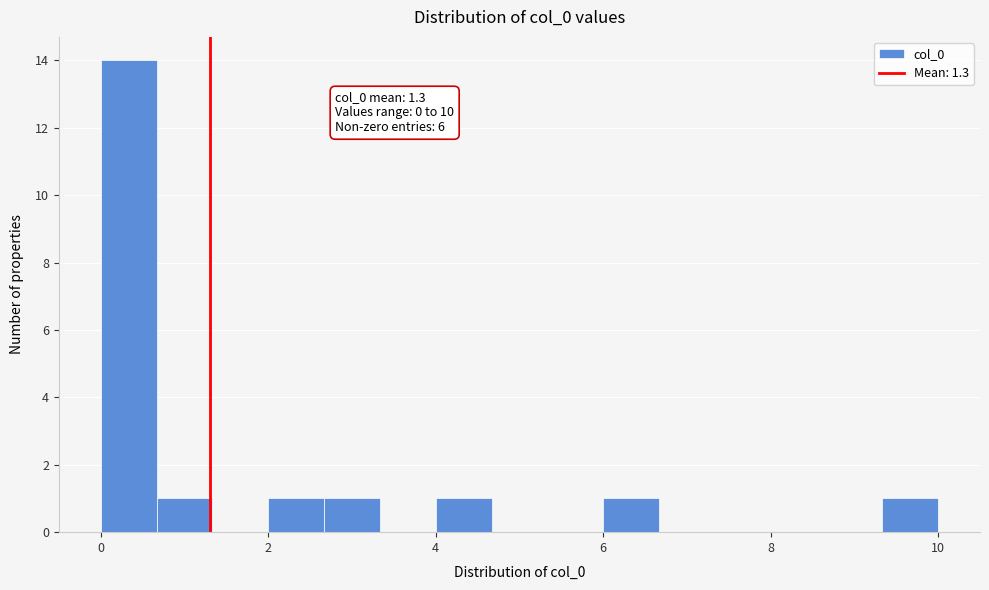

Around what value on the x-axis is the tallest bar? Give the approximate position of its centre, as read against the axis.

0.4